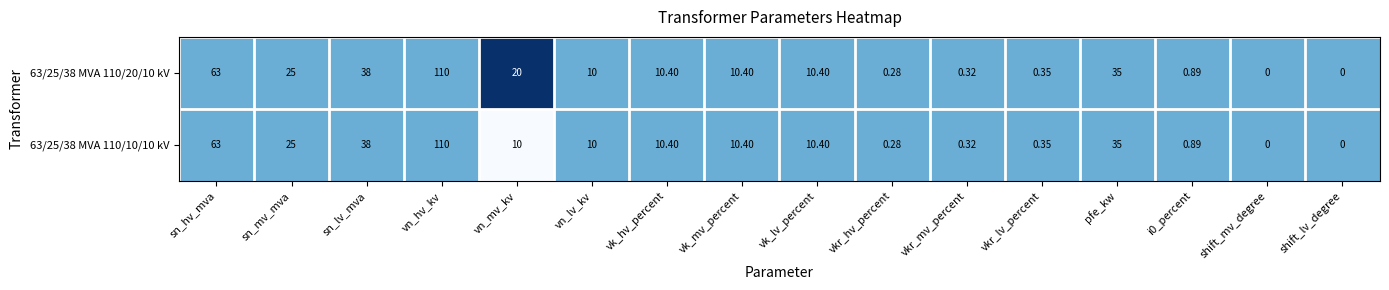

Which category has the highest value across all series?

vn_hv_kv